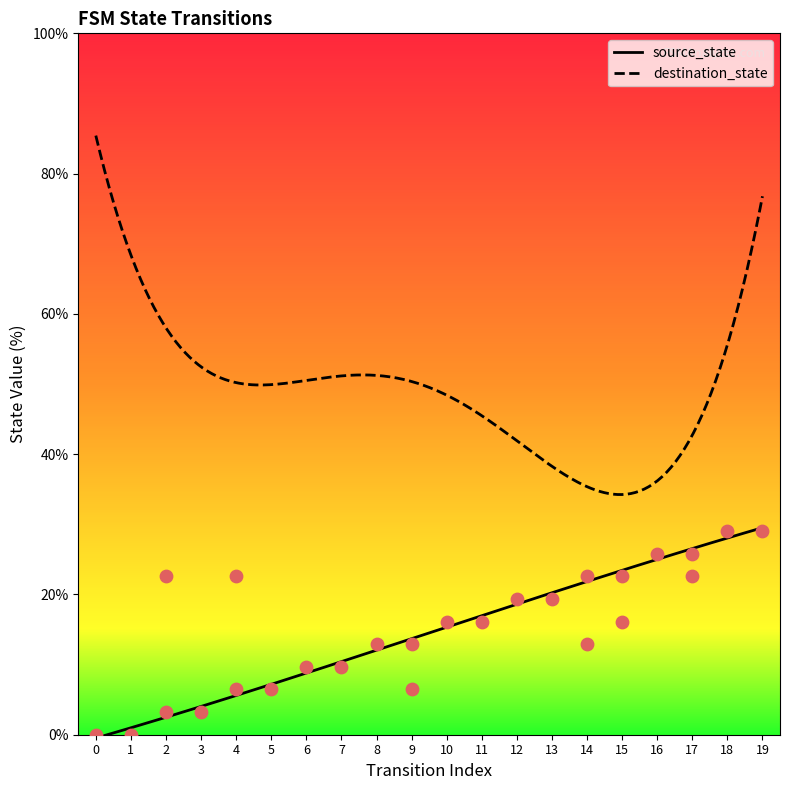

Approximately how many times larger is the value at 12 compared to 16?

0.8